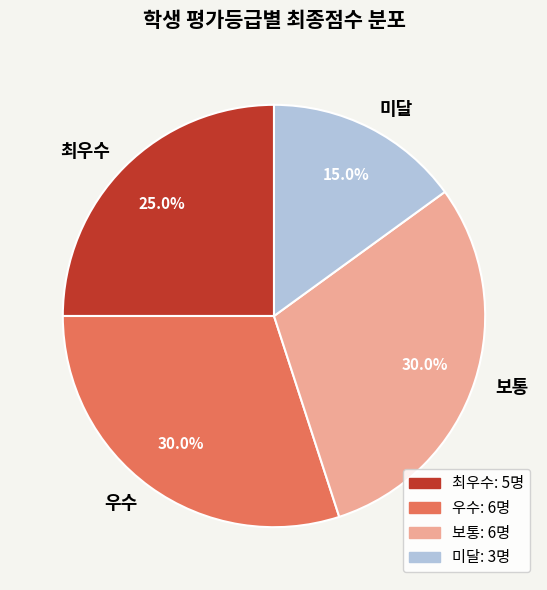

How many segments does this pie chart have?

4